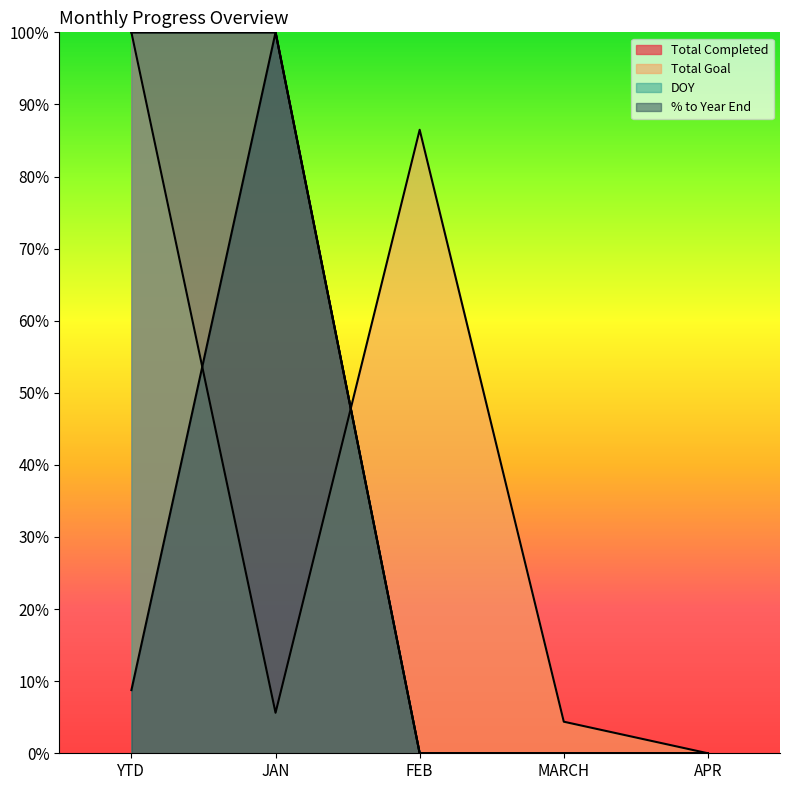

What is the difference between the % to Year End values at MARCH and YTD?

0.1